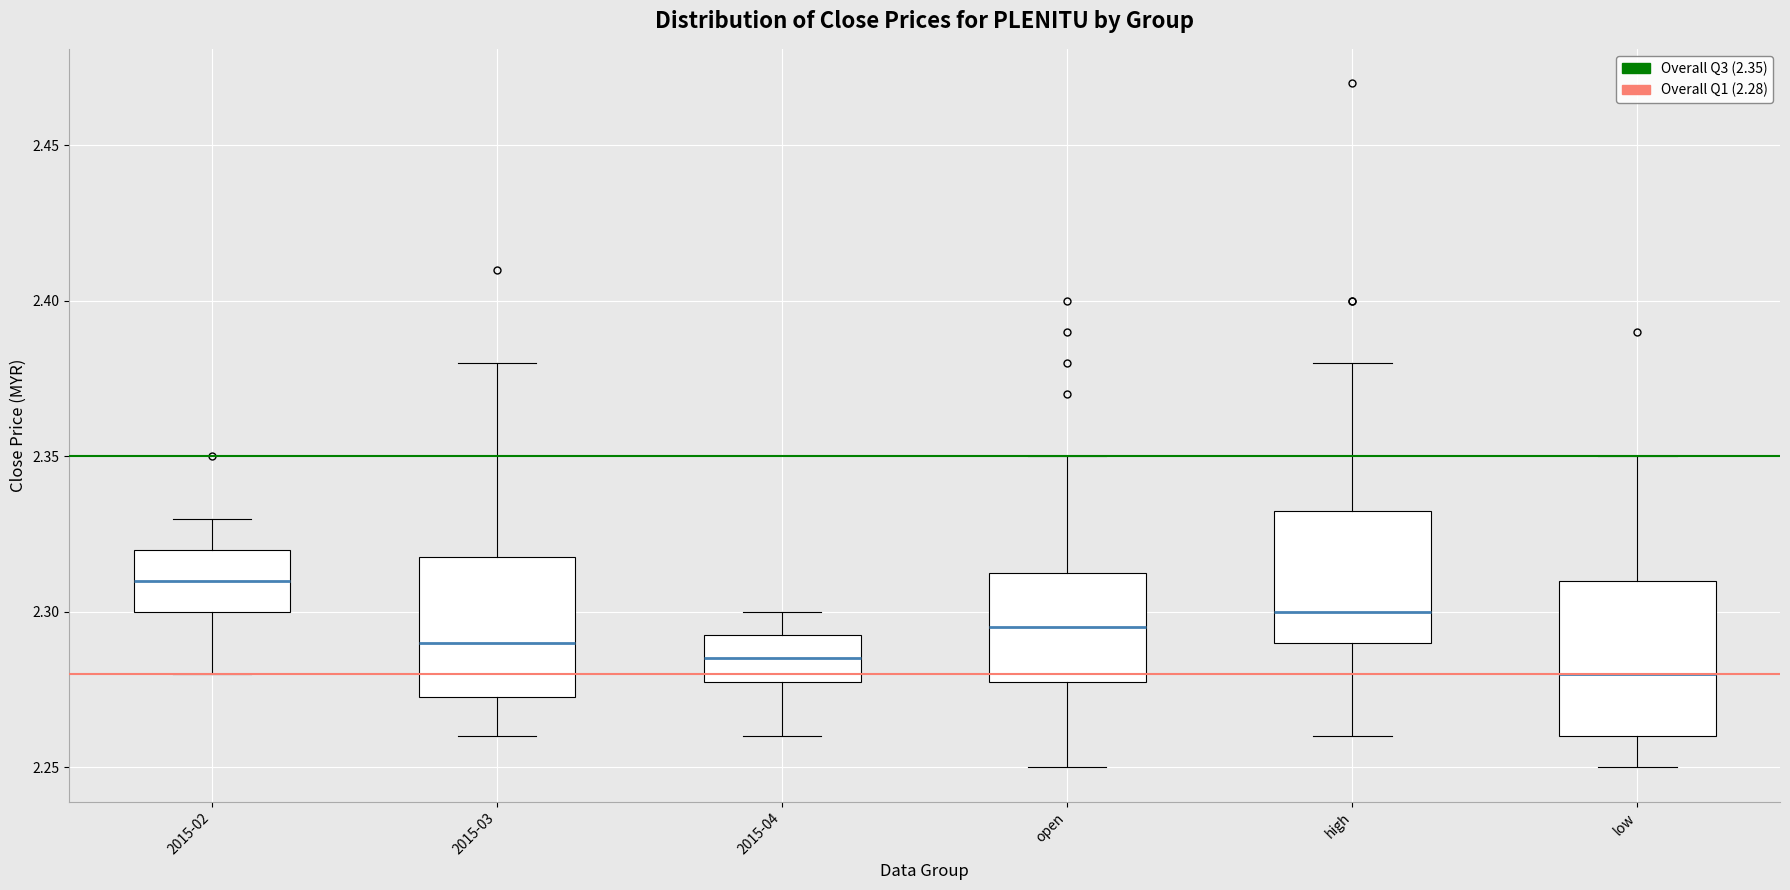

Reading left to right, read every box against the y-axis: the position of its median line, the range the box covers, and the ends of its whiskers. The values are not printed on the chart, so give them approximately, as read against the axis.

2015-02: median 2.310, box 2.300 to 2.320, whiskers 2.280 to 2.330
2015-03: median 2.290, box 2.275 to 2.320, whiskers 2.260 to 2.380
2015-04: median 2.285, box 2.280 to 2.295, whiskers 2.260 to 2.300
open: median 2.295, box 2.280 to 2.315, whiskers 2.250 to 2.350
high: median 2.300, box 2.290 to 2.335, whiskers 2.260 to 2.380
low: median 2.280, box 2.260 to 2.310, whiskers 2.250 to 2.350